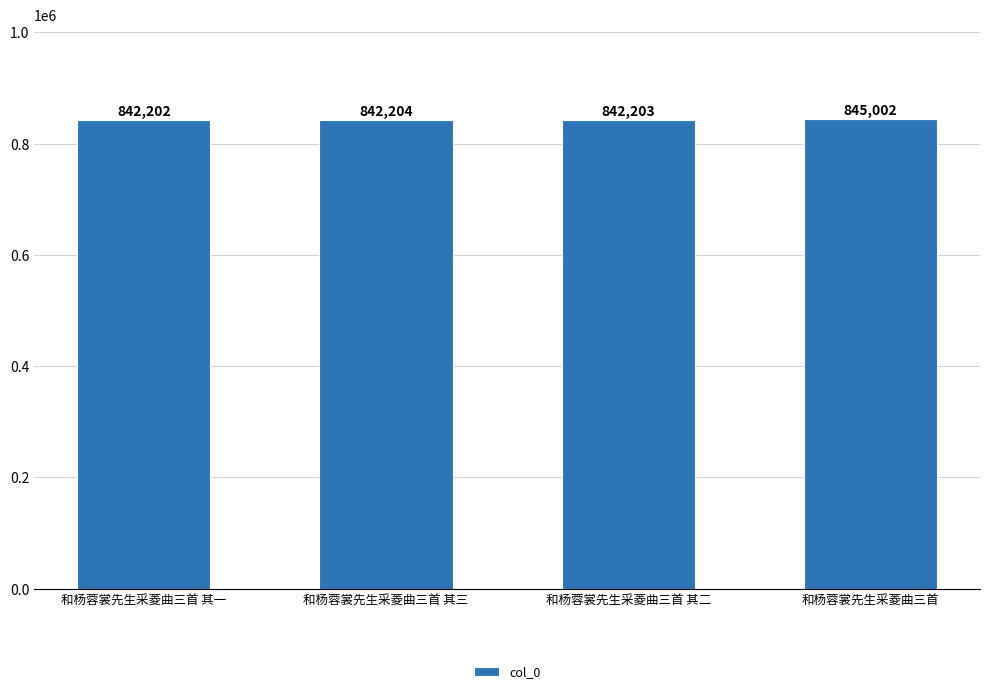

What is the difference between the second highest and second lowest values?

1